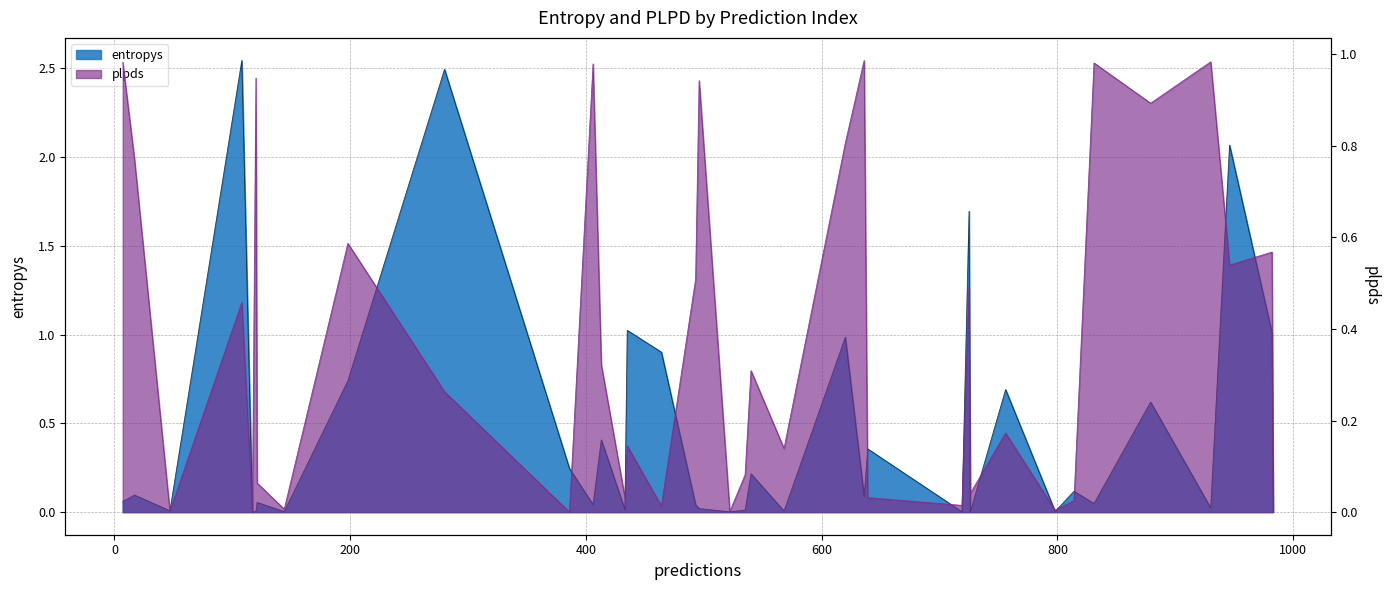

Reading left to right, what are all the values shown in this chart?

entropys: 7=0.1	17=0.1	47=0.0	108=2.5	117=0.0	120=0.0	121=0.1	144=0.0	198=0.7	280=2.5	386=0.2	406=0.0	413=0.4	433=0.0	435=1.0	464=0.9	493=0.0	496=0.0	522=0.0	535=0.0	540=0.2	568=0.0	620=1.0	636=0.1	639=0.4	719=0.0	725=1.7	726=0.0	756=0.7	798=0.0	814=0.1	831=0.0	879=0.6	930=0.0	946=2.1	982=1.0	983=0.0
plpds: 7=1.0	17=0.8	47=0.0	108=0.5	117=0.0	120=0.9	121=0.1	144=0.0	198=0.6	280=0.3	386=0.0	406=1.0	413=0.3	433=0.0	435=0.1	464=0.0	493=0.5	496=0.9	522=0.0	535=0.1	540=0.3	568=0.1	620=0.8	636=1.0	639=0.0	719=0.0	725=0.5	726=0.0	756=0.2	798=0.0	814=0.0	831=1.0	879=0.9	930=1.0	946=0.5	982=0.6	983=0.0